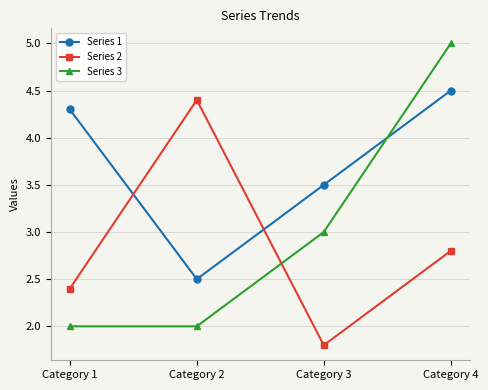

At which category is the sum across all series the highest?

Category 4